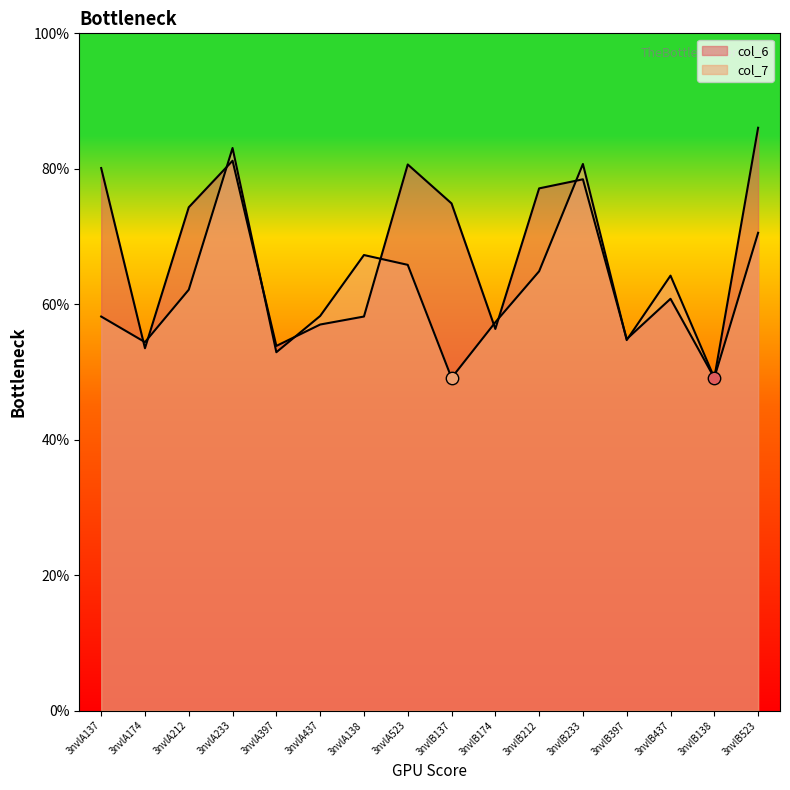

Is the value of col_6 at 3nvlB137 greater than the value of col_7 at 3nvlA437?

Yes